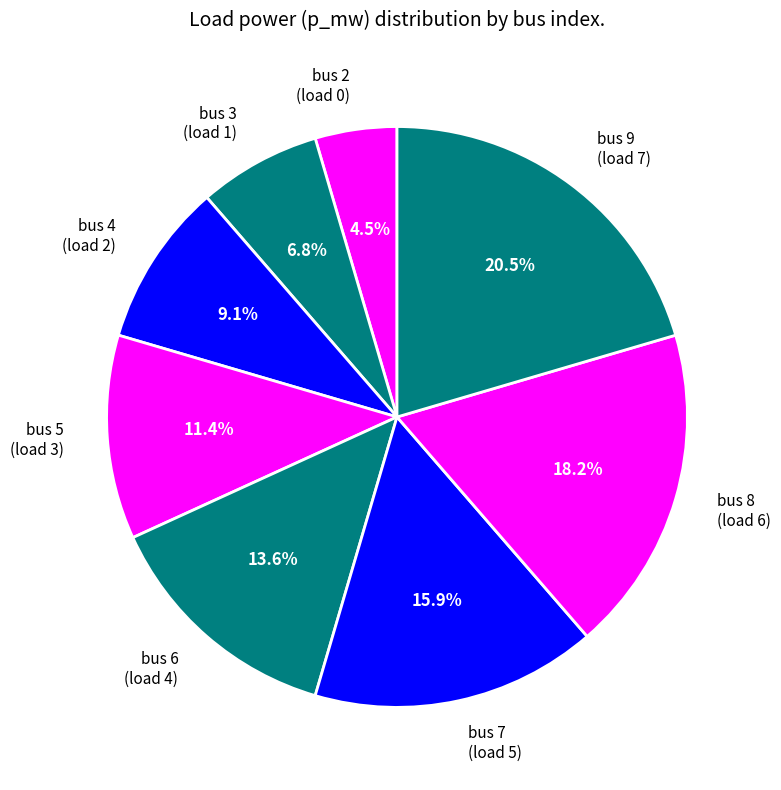

Rank the categories by value from lowest to highest.

bus 2 (load 0), bus 3 (load 1), bus 4 (load 2), bus 5 (load 3), bus 6 (load 4), bus 7 (load 5), bus 8 (load 6), bus 9 (load 7)